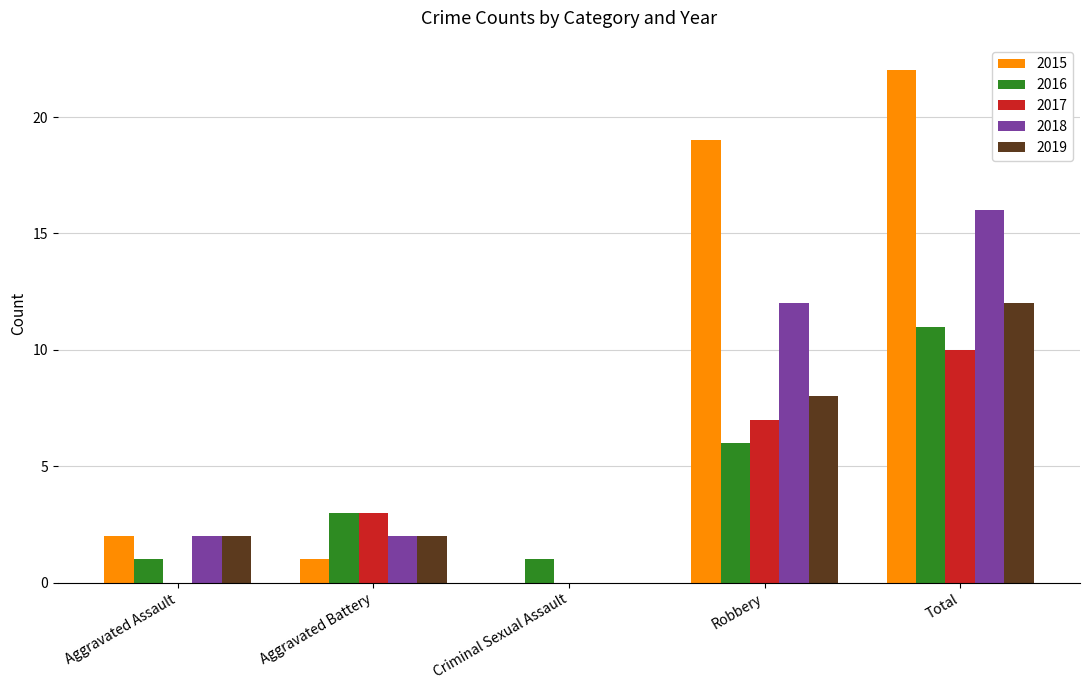

Count the number of data series in this chart.

5